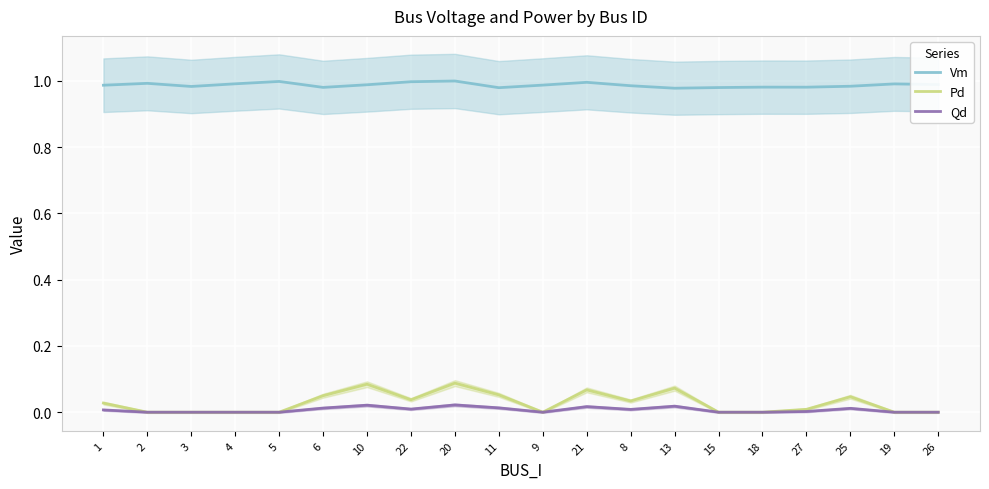

At which category does the chart reach its minimum across all series?

2